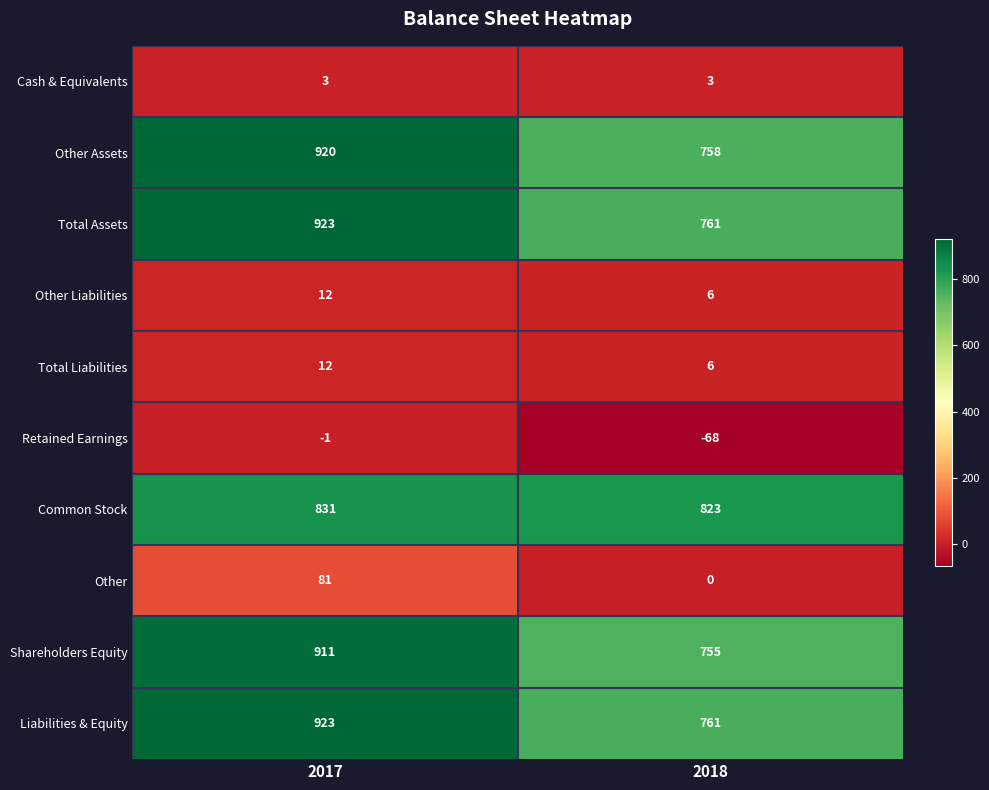

What value does the Total Assets series have at 2018, to the nearest 10?

760